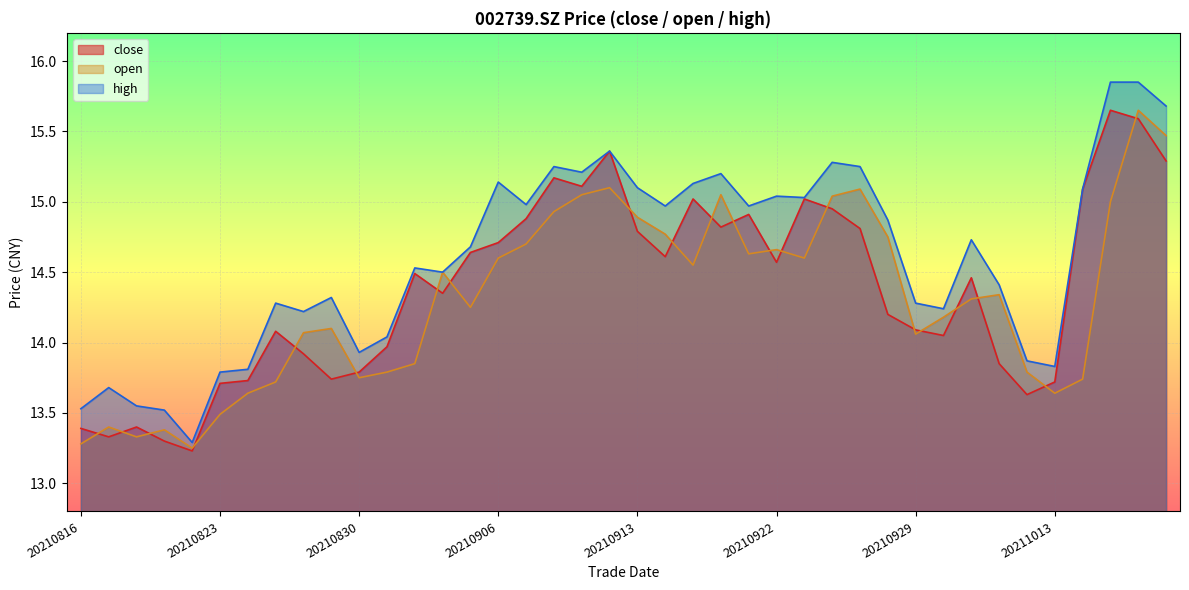

What is the value of the open point at the 27th from the left?

14.6